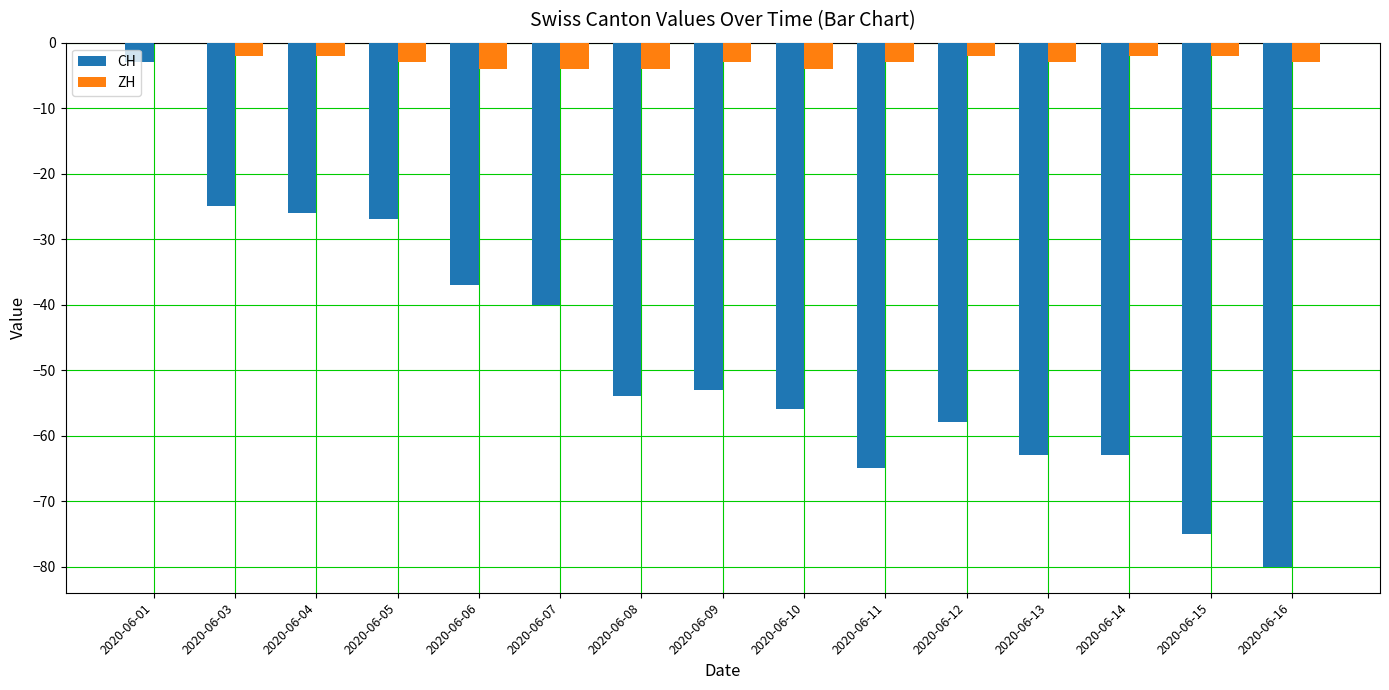

At which label does ZH reach its peak?

2020-06-01